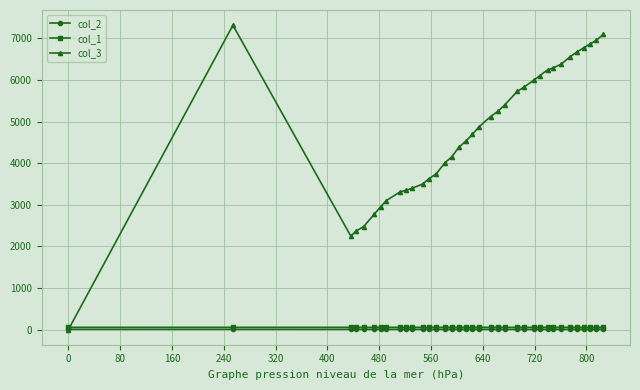

How many lines are shown in the chart?

3